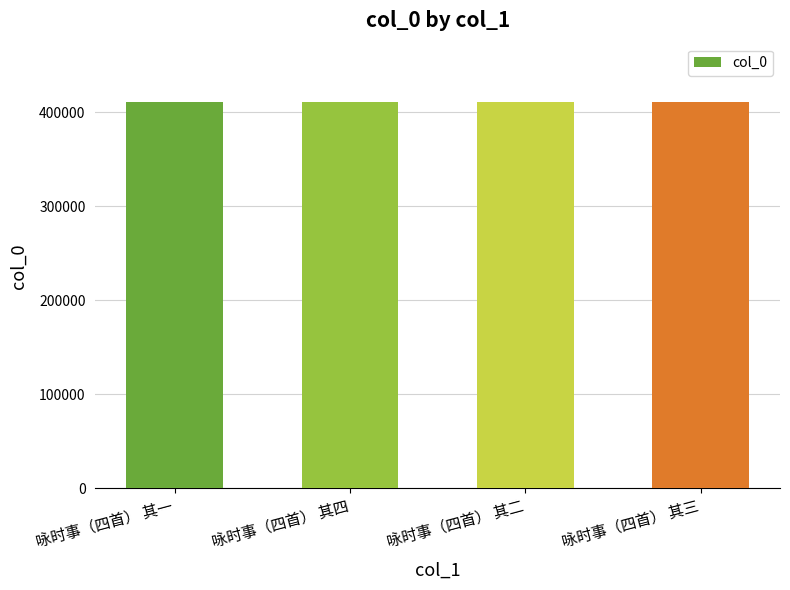

Is it true that the value at 咏时事（四首） 其四 is 551373?

False